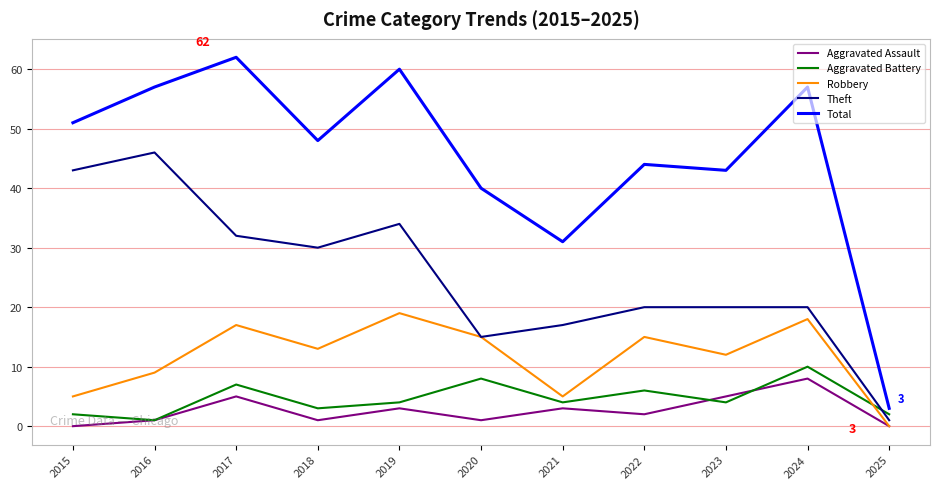

What is the total value across all series at 2019?

120